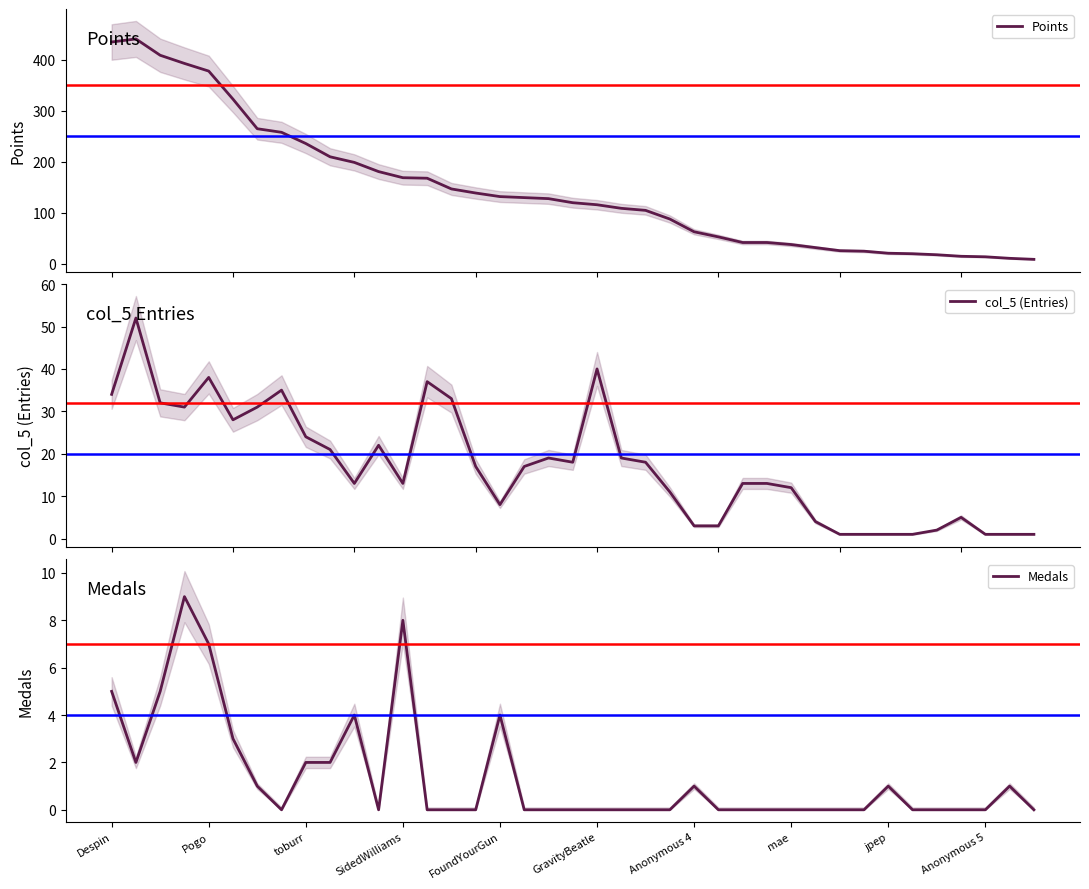

How many interior local peaks does the Medals series have?

7